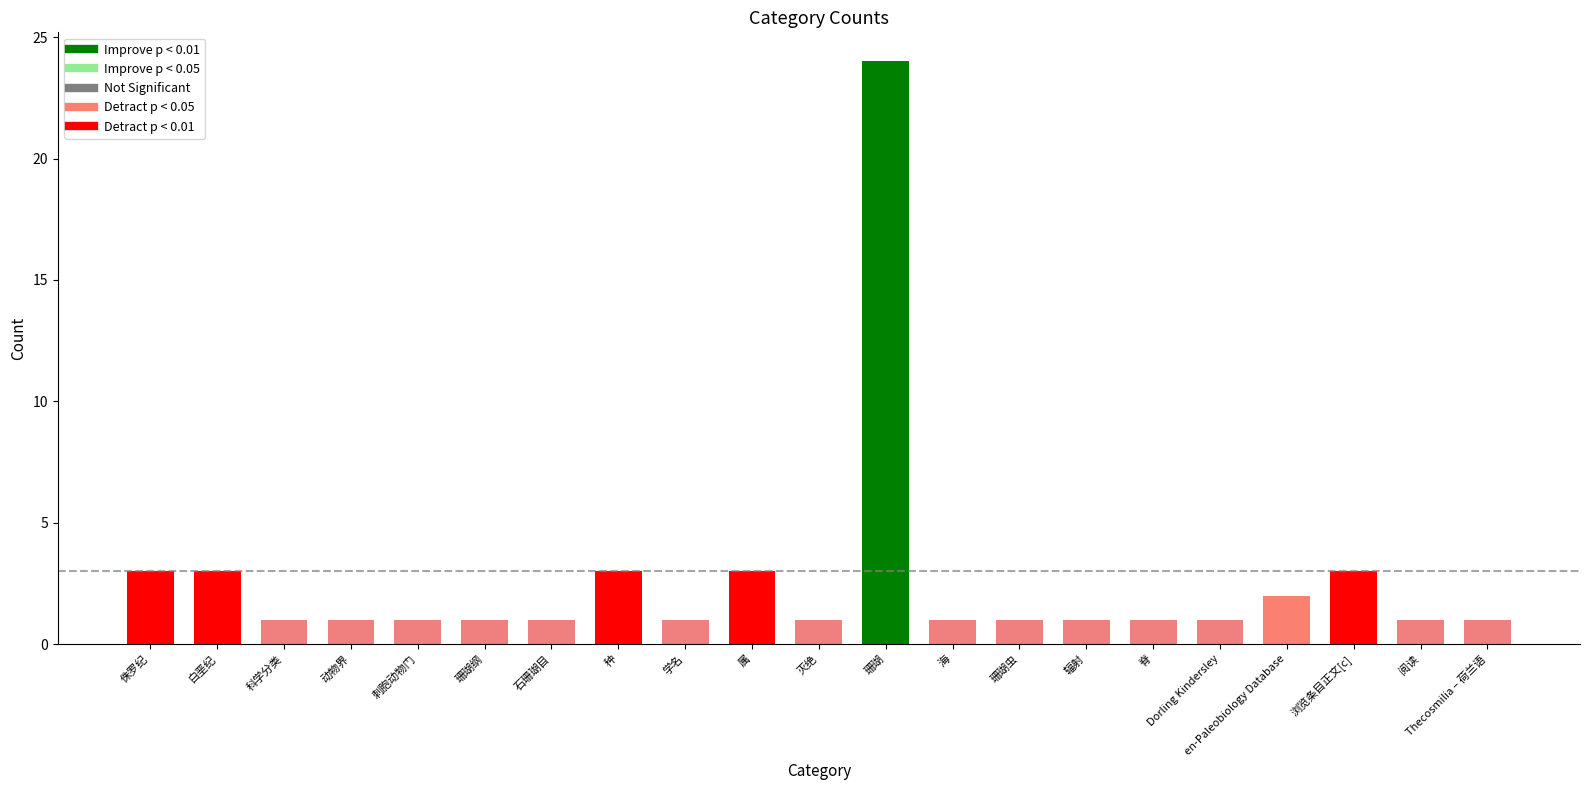

What is the ratio of the value at 脊 to the value at 浏览条目正文[c]?

0.3